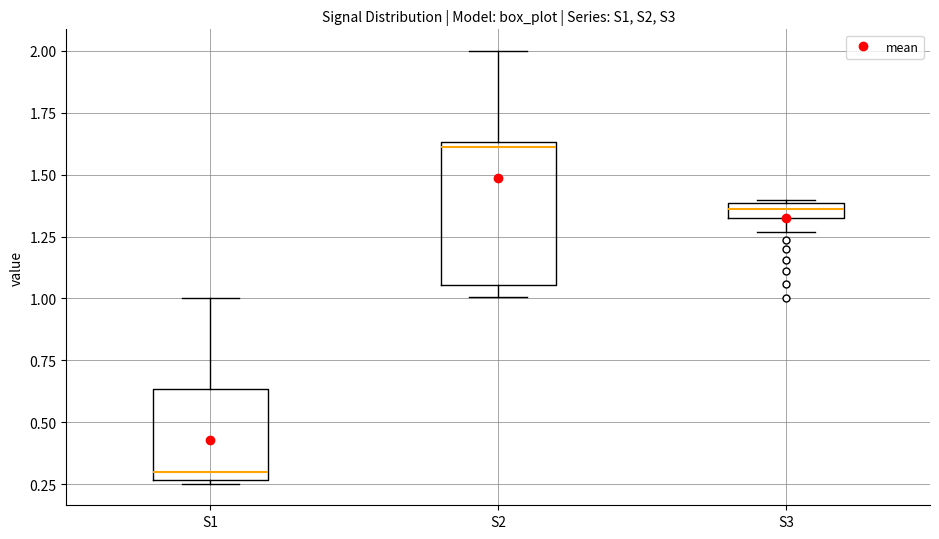

Which box is the tallest, from its lower edge to its upper edge?

S2